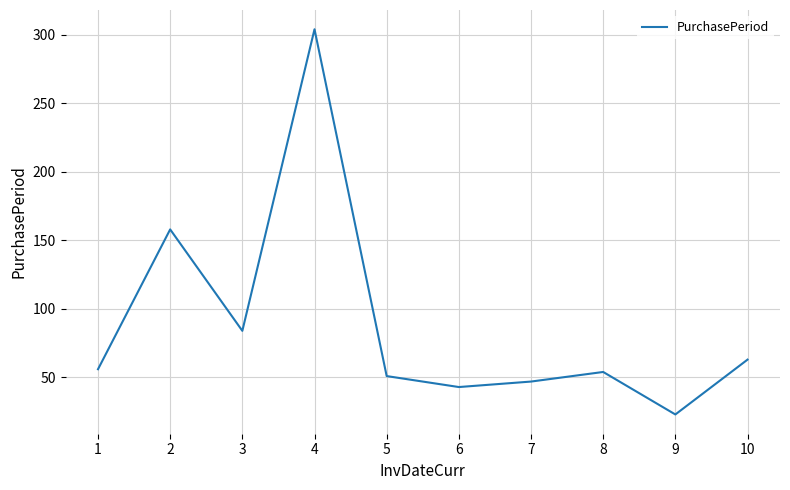

Which category has the highest value across all series?

4